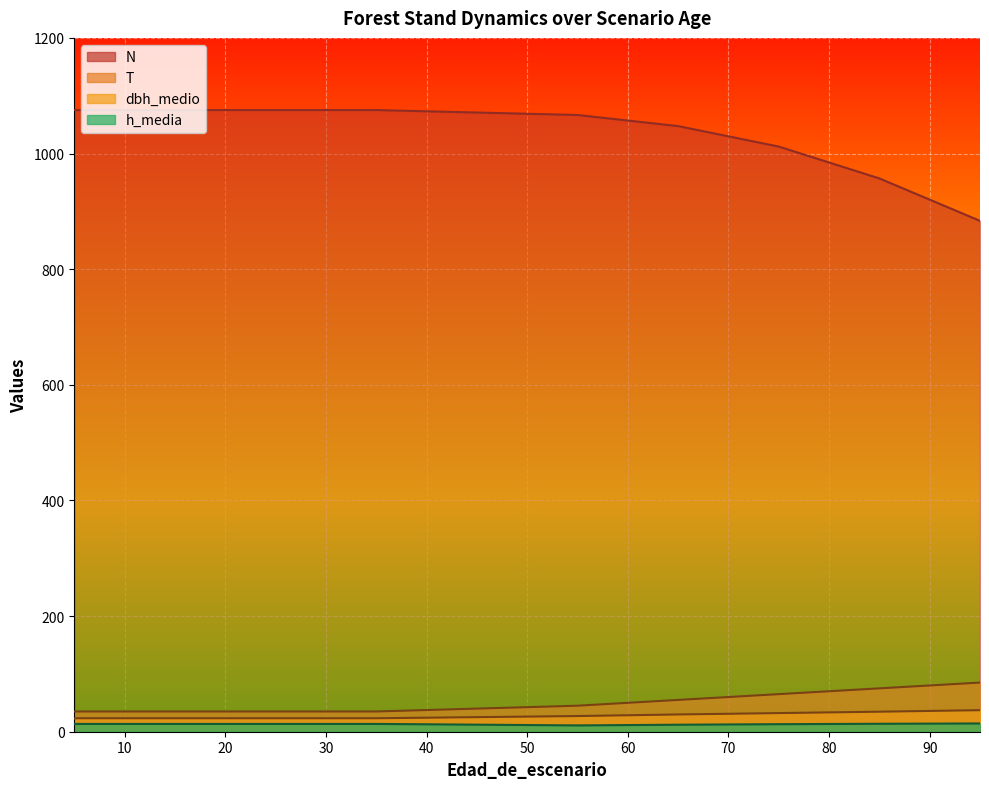

Count the number of categories in the chart.

10